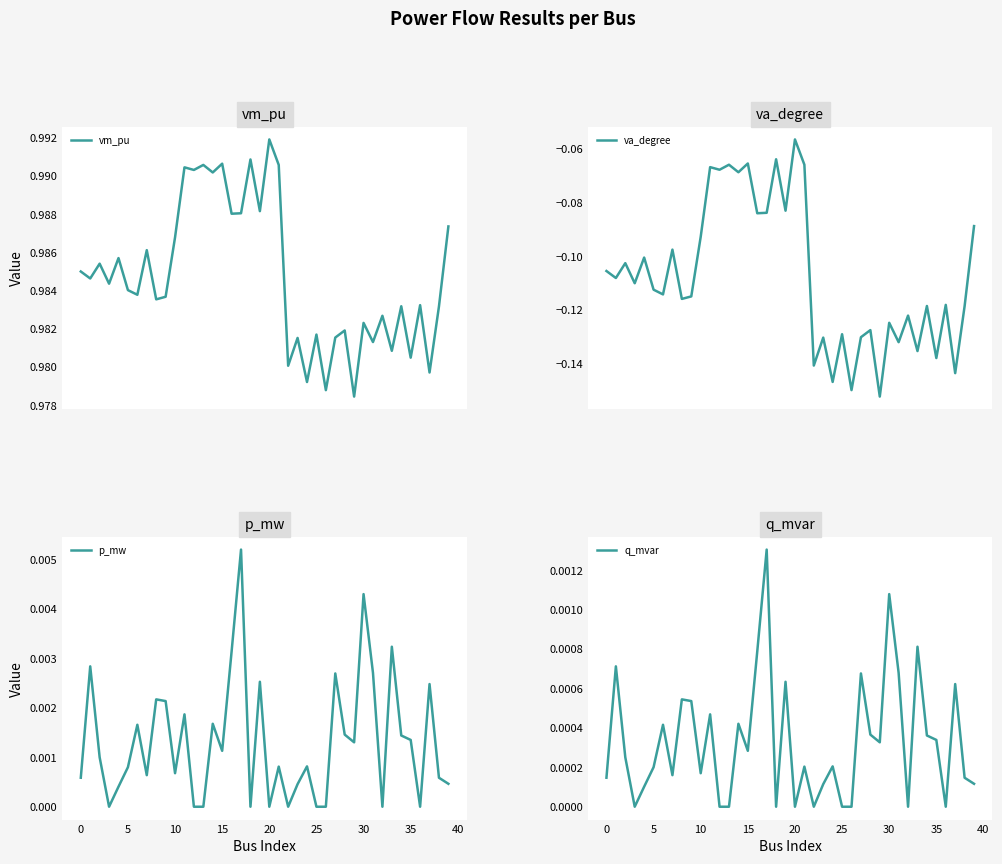

What is the label of the 23rd point from the left?

22